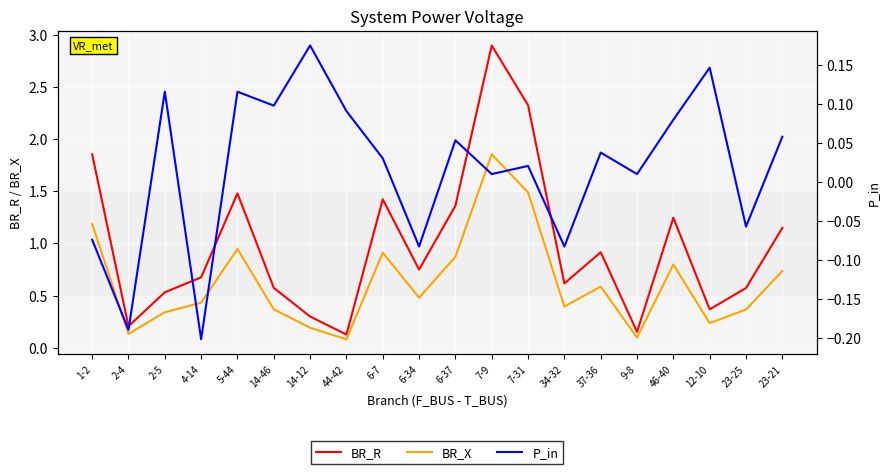

True or false: BR_X has a value of 1.9 at 1-2.

False